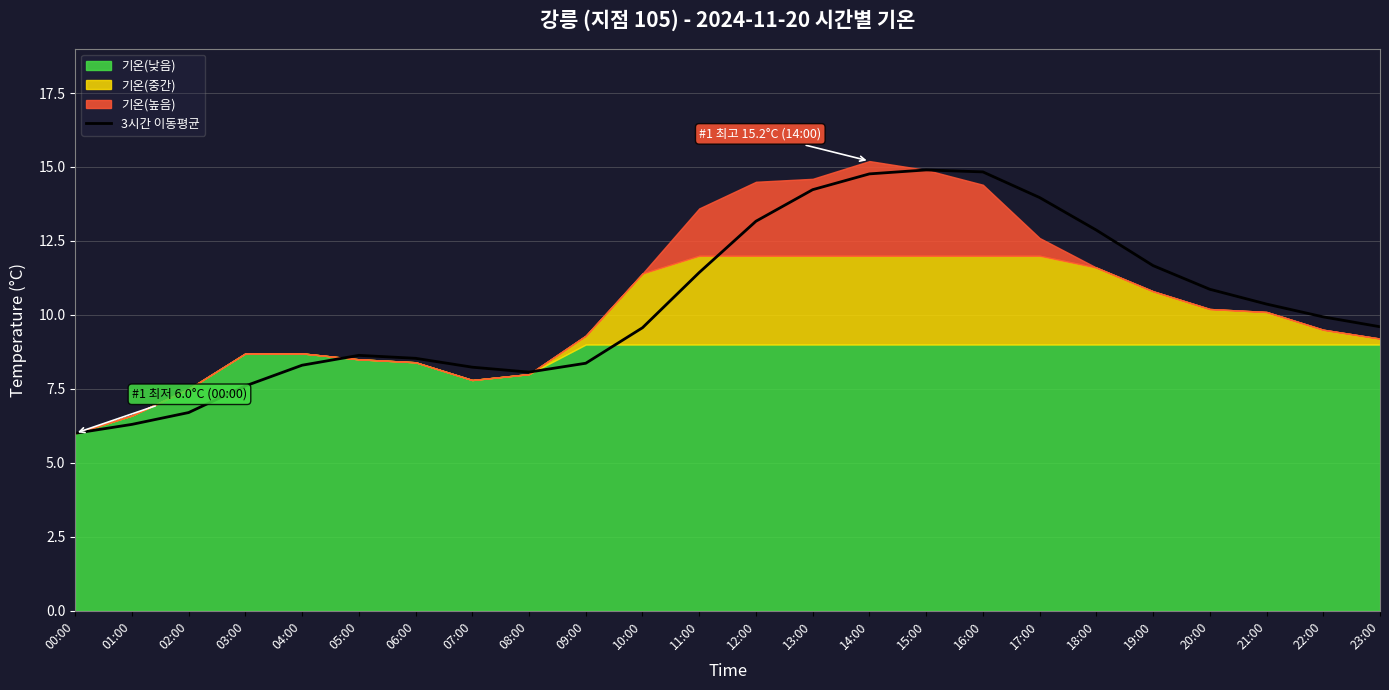

What is the change in value from 02:00 to 22:00?

+3.2